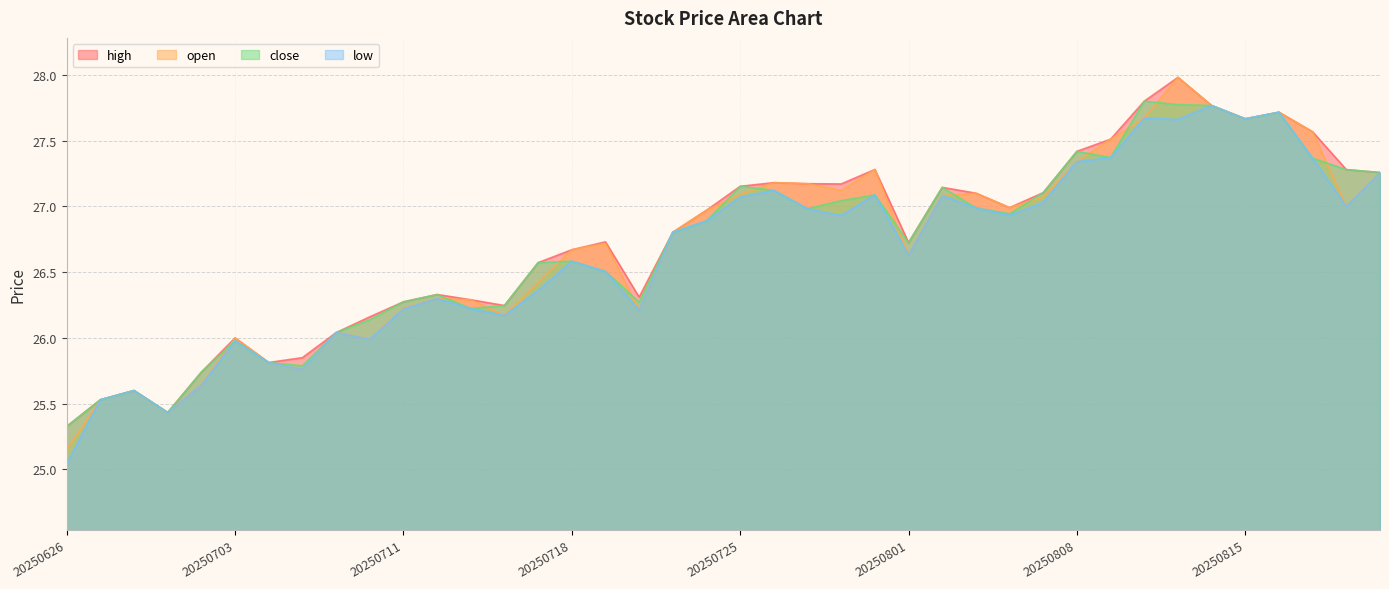

In close, how many points are lower than both neighbors (excluding endpoints)?

9